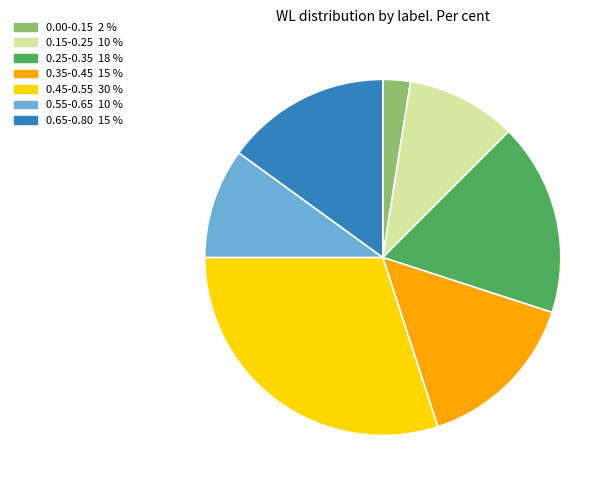

Is there a majority slice in this chart?

No